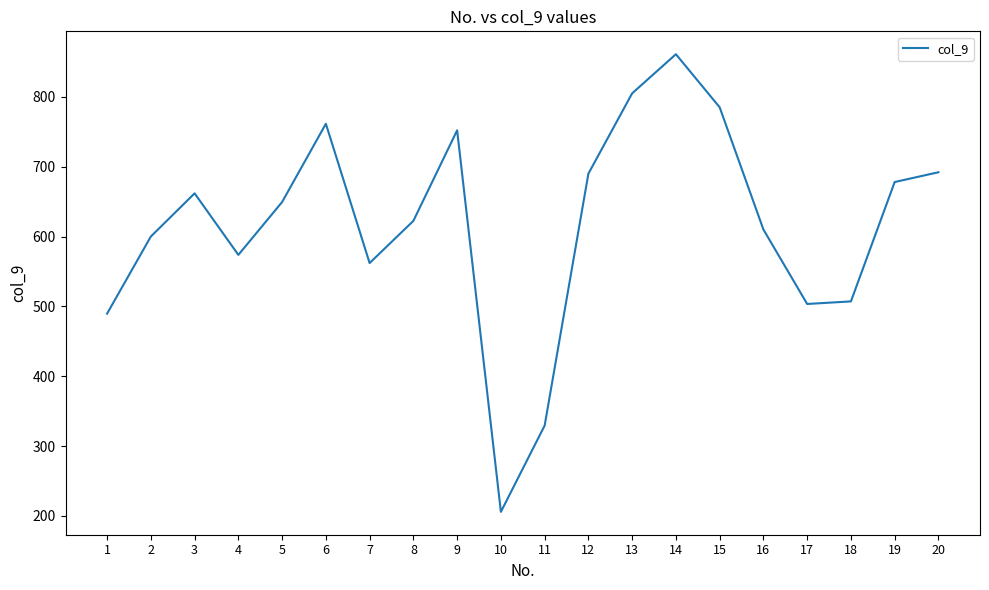

The chart shows a value of 703.7 at 17. True or false?

False